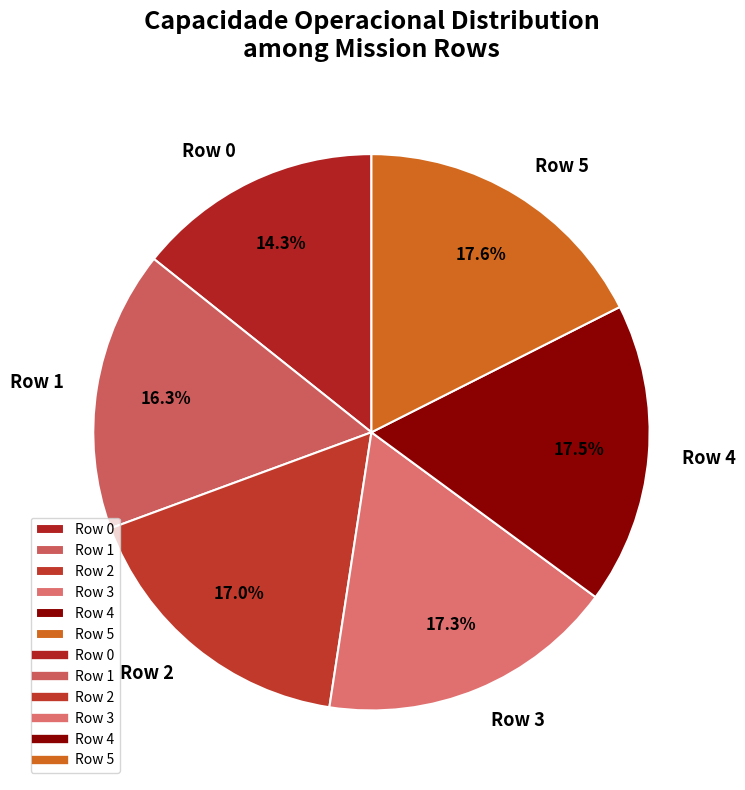

How many segments does this pie chart have?

6